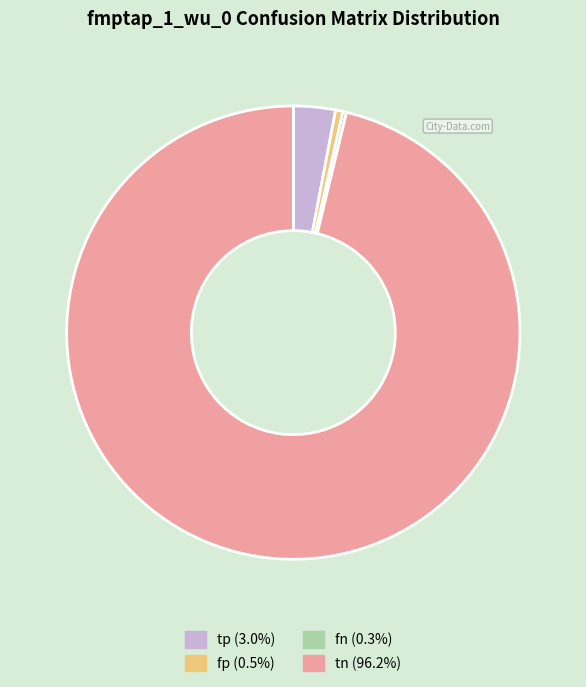

Is the sum of tp (3.0%) and tn (96.2%) greater than half?

Yes